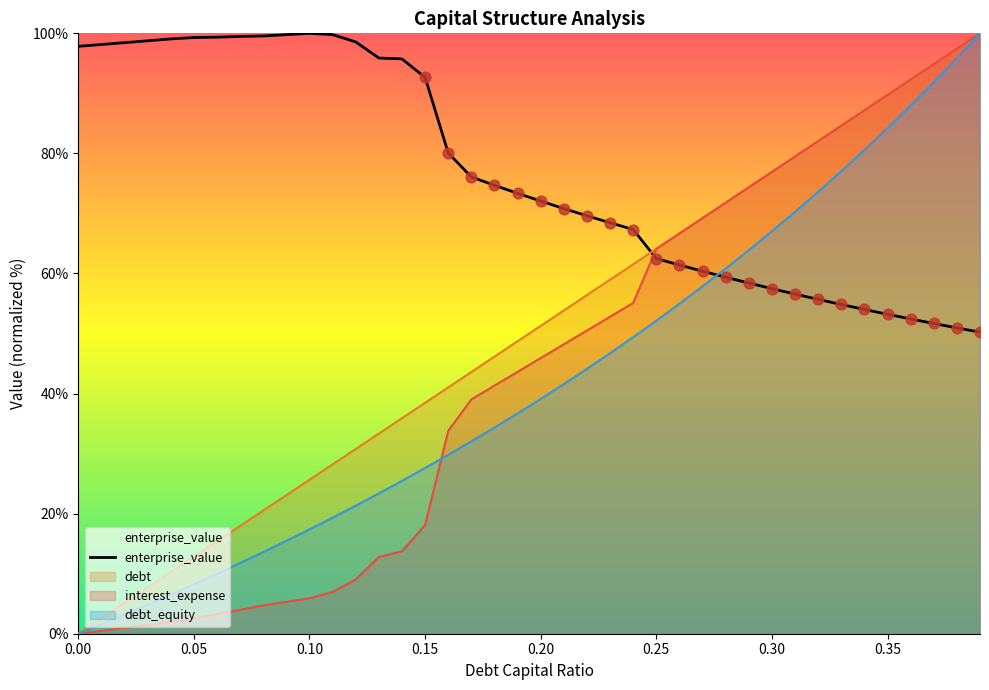

After their last crossing, which series has the higher values: enterprise_value or interest_expense?

interest_expense